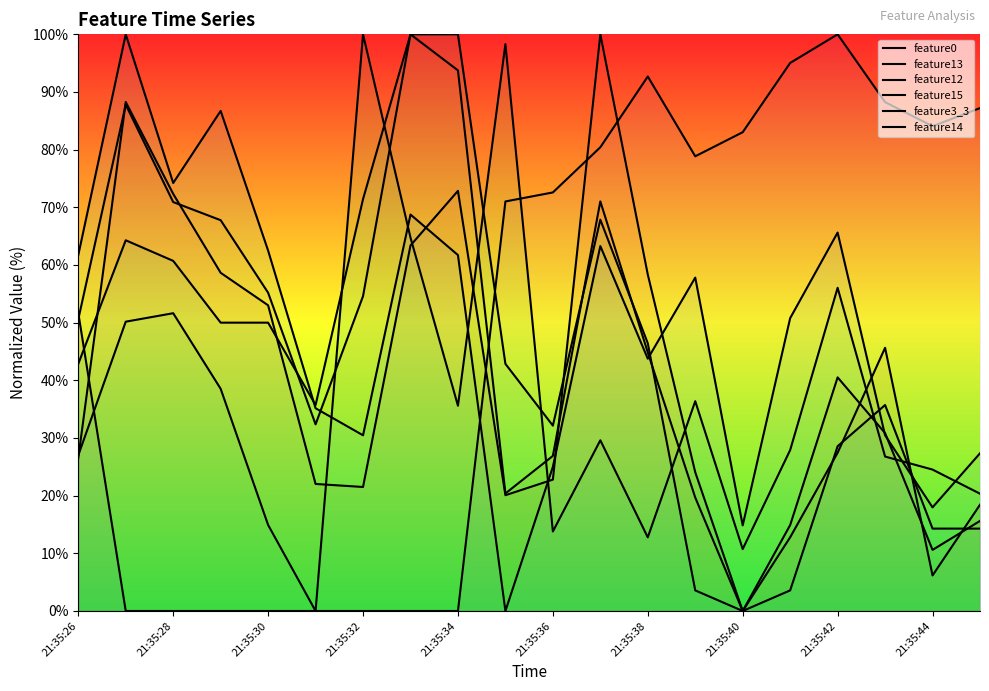

True or false: feature14 has more than 0 points higher than both neighbors.

True